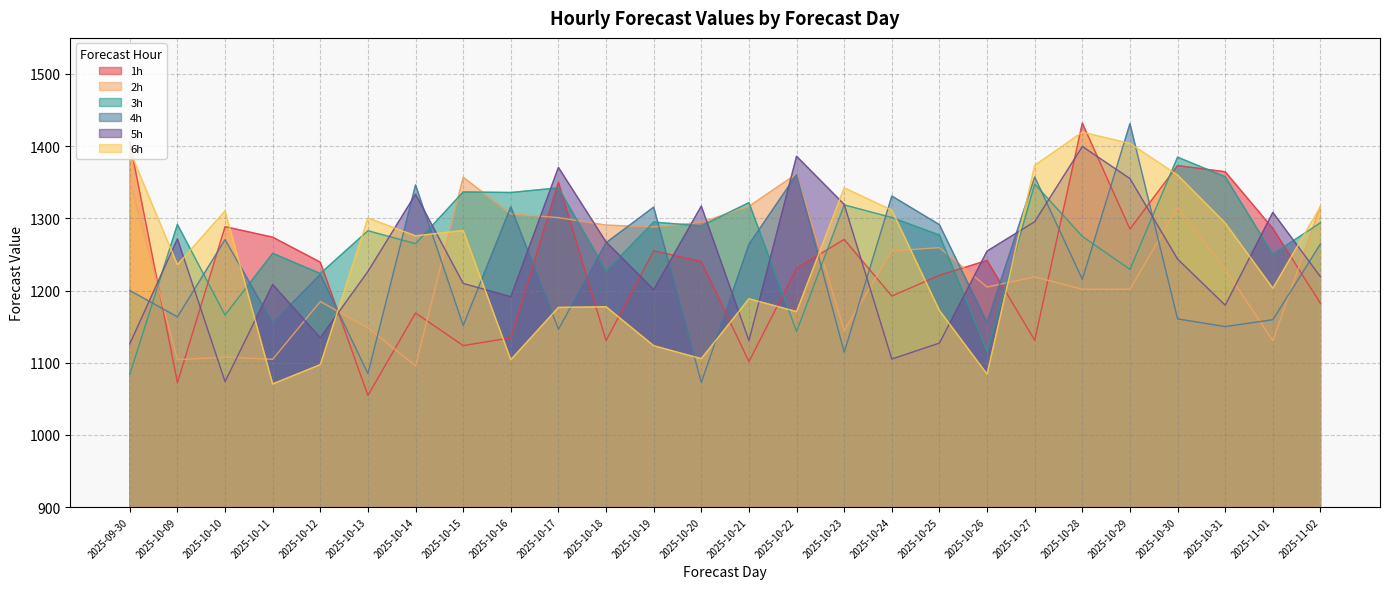

What is the maximum value for 6h?

1419.4